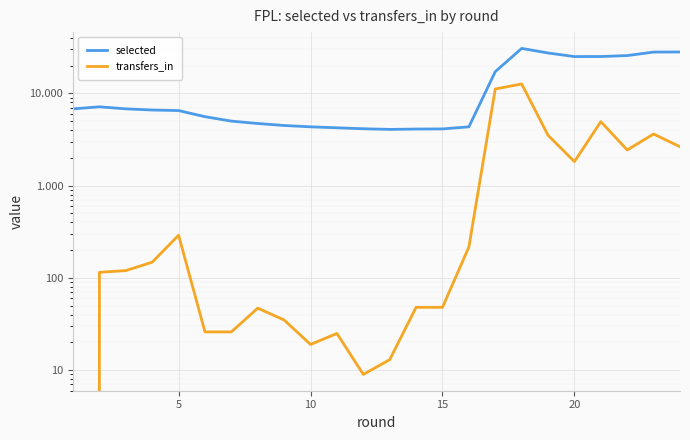

True or false: transfers_in has more than 1 interior local peaks.

True